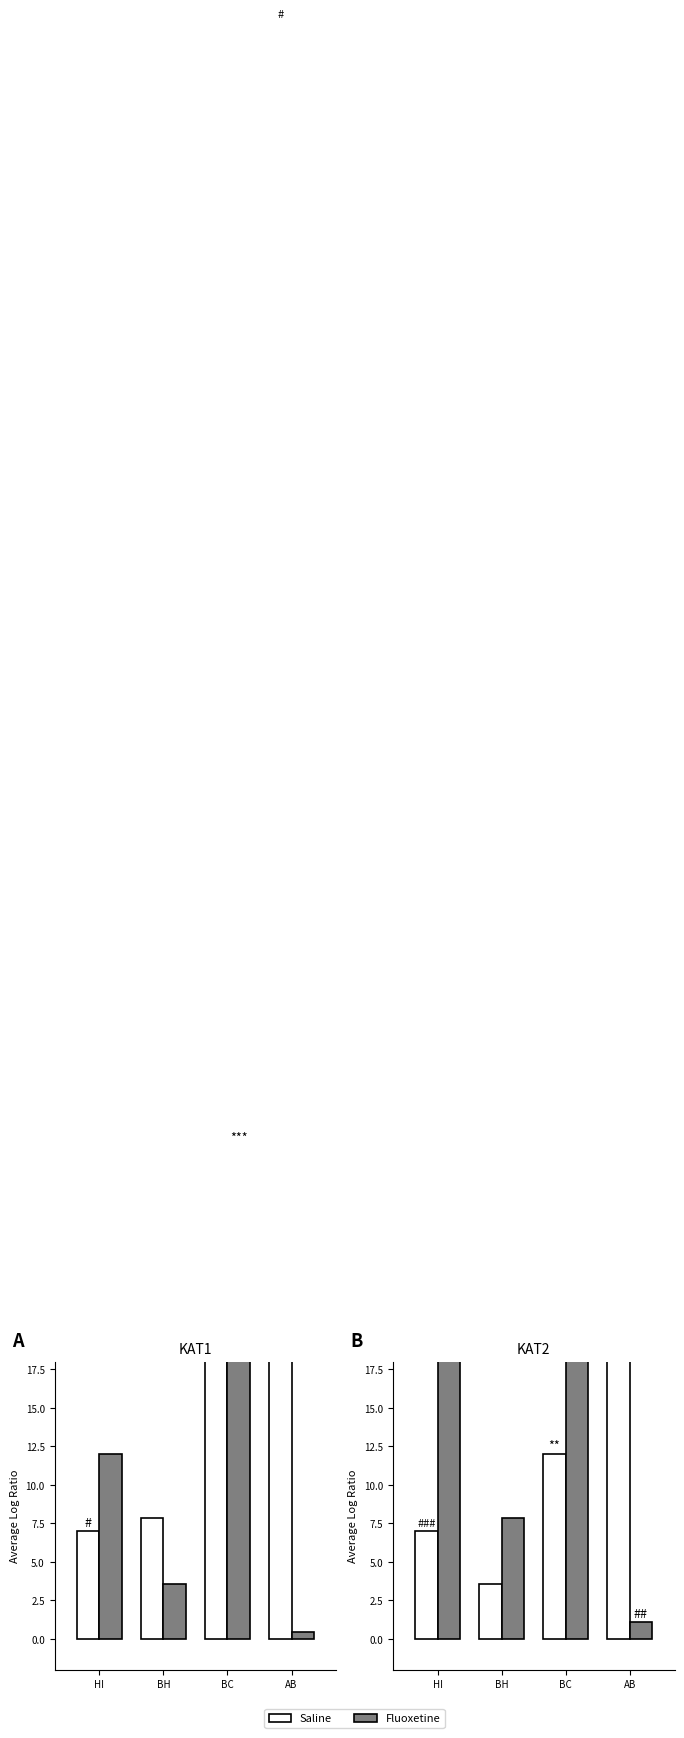

Where is Saline nearest to the value 17?

BC